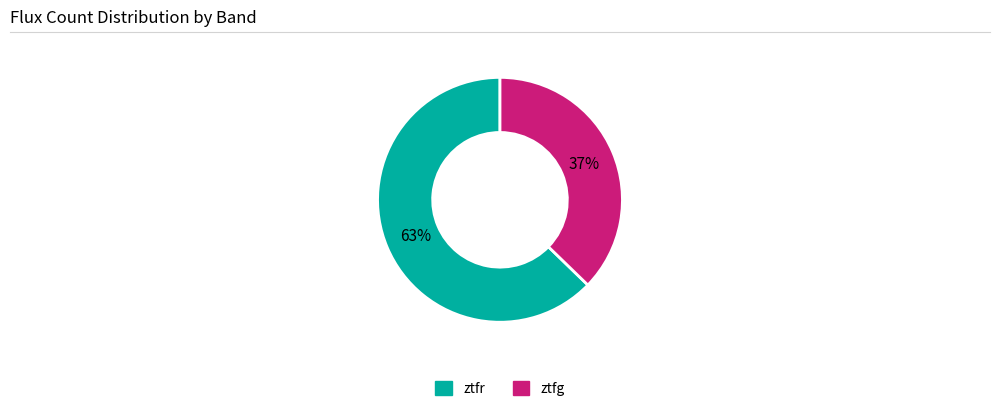

What is the largest slice in the pie chart?

ztfr